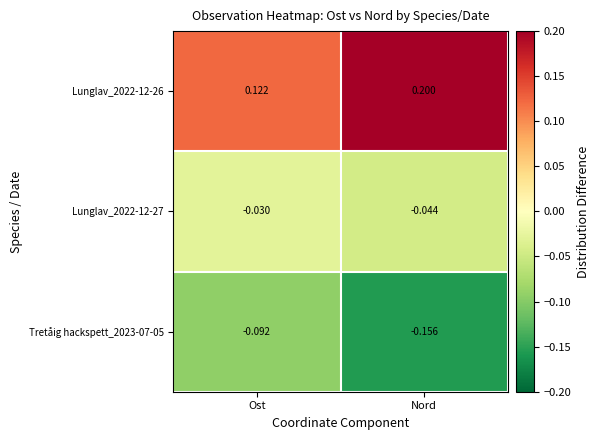

What is the spread (max minus min) of values at Ost?

0.2